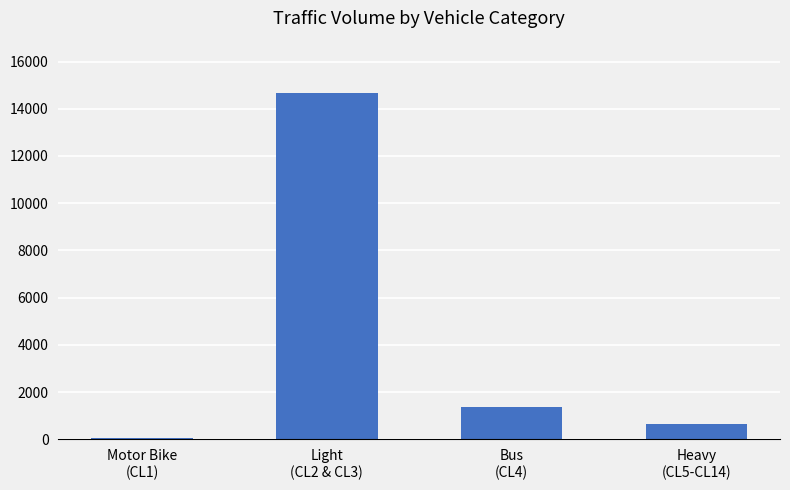

Rank the categories by value from highest to lowest.

Light
(CL2 & CL3), Bus
(CL4), Heavy
(CL5-CL14), Motor Bike
(CL1)